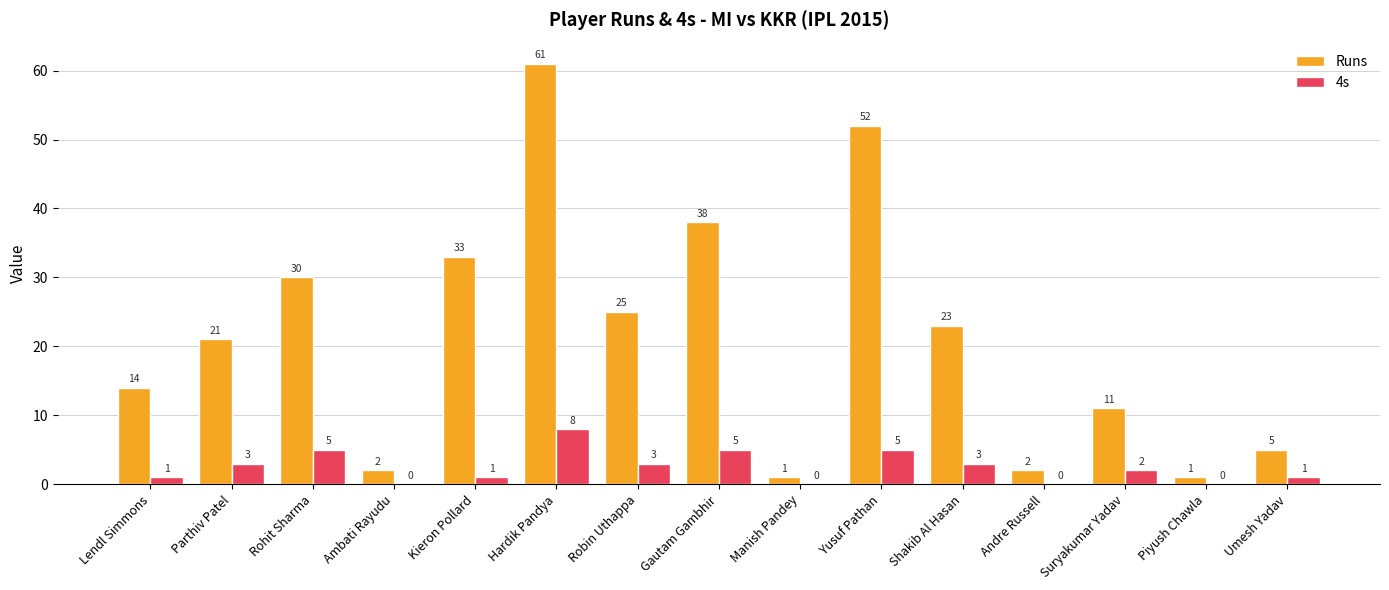

Reading left to right, what are all the values shown in this chart?

Runs: Lendl Simmons=14	Parthiv Patel=21	Rohit Sharma=30	Ambati Rayudu=2	Kieron Pollard=33	Hardik Pandya=61	Robin Uthappa=25	Gautam Gambhir=38	Manish Pandey=1	Yusuf Pathan=52	Shakib Al Hasan=23	Andre Russell=2	Suryakumar Yadav=11	Piyush Chawla=1	Umesh Yadav=5
4s: Lendl Simmons=1	Parthiv Patel=3	Rohit Sharma=5	Ambati Rayudu=0	Kieron Pollard=1	Hardik Pandya=8	Robin Uthappa=3	Gautam Gambhir=5	Manish Pandey=0	Yusuf Pathan=5	Shakib Al Hasan=3	Andre Russell=0	Suryakumar Yadav=2	Piyush Chawla=0	Umesh Yadav=1